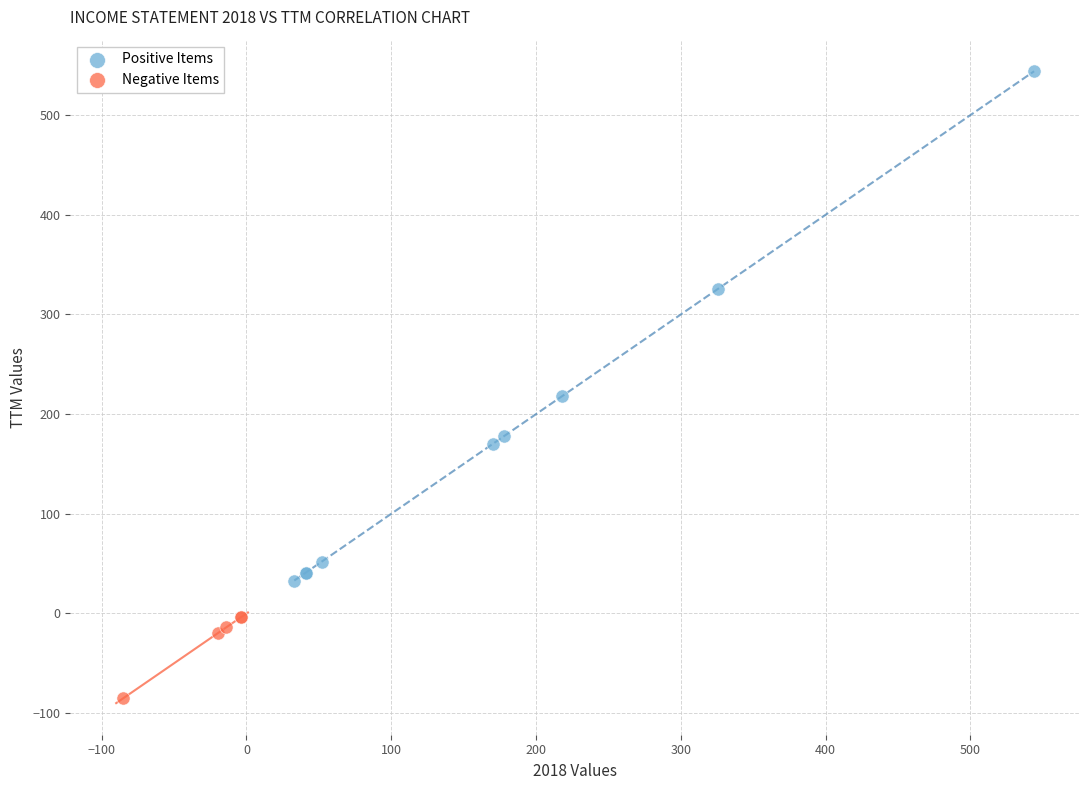

Which series has the widest spread of Y values?

Positive Items